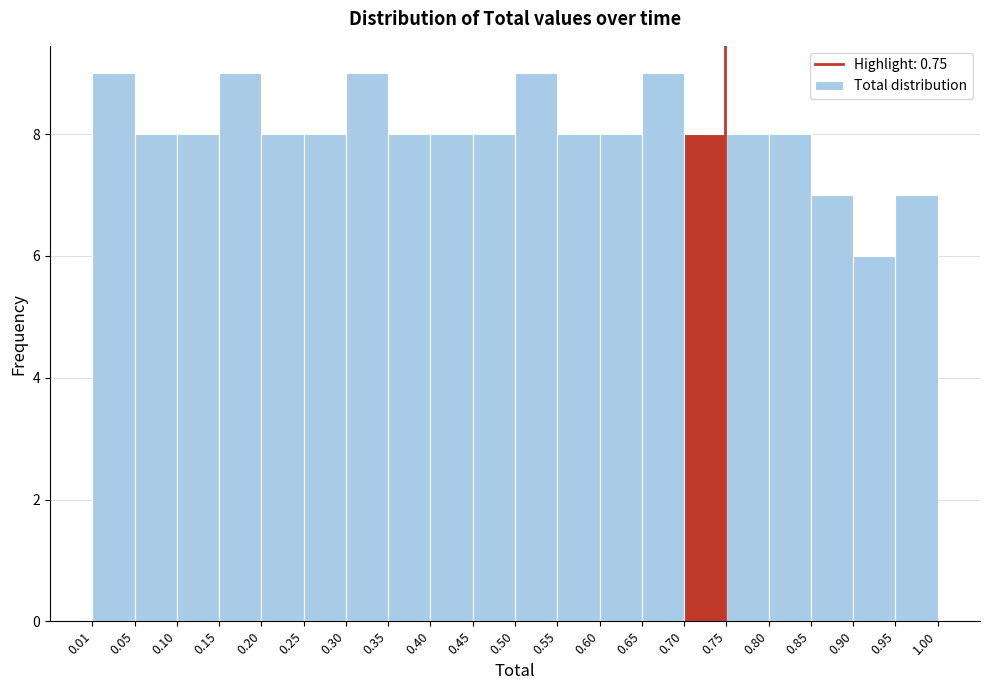

What is the height of the bar covering 0.70 to 0.75 on the x-axis? The values are not printed on the chart, so give them approximately, as read against the axis.

8